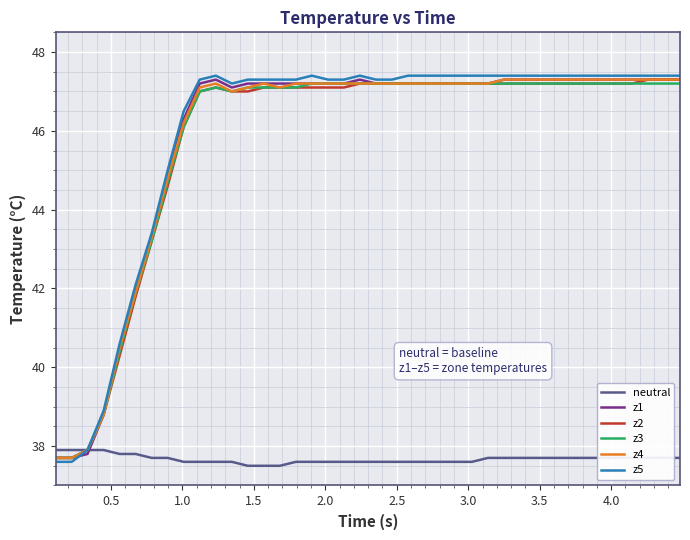

What is the average value of the z4 series?

45.8